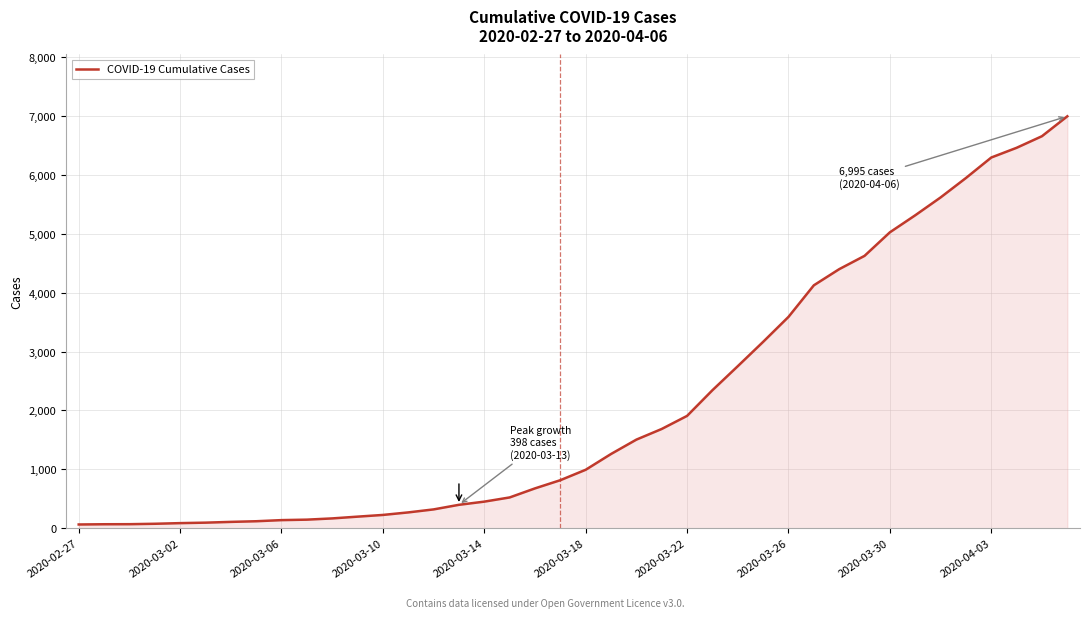

What is the greatest value displayed?

6995